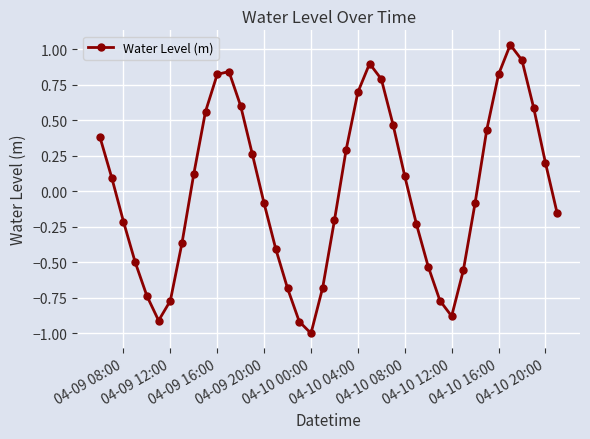

What is the smallest value displayed?

-1.0